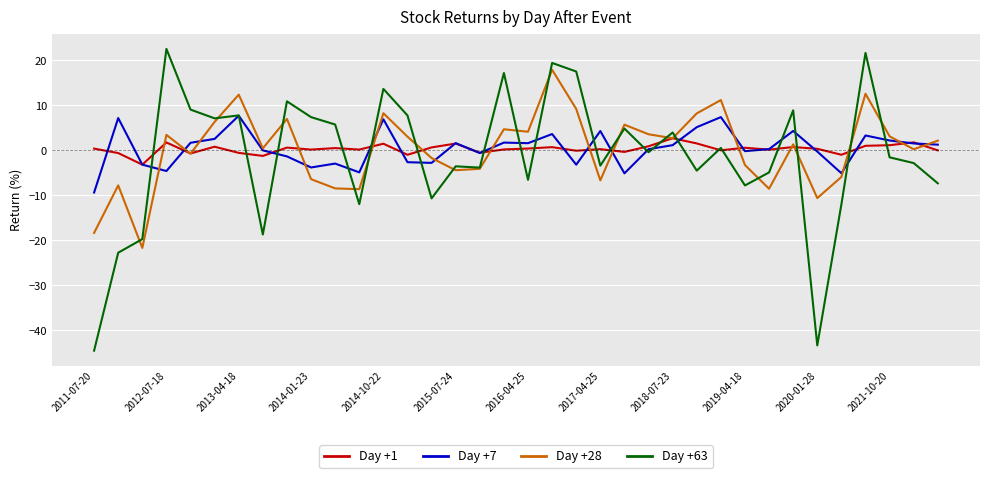

Rank the series by their maximum value, from lowest to highest.

Day +1, Day +7, Day +28, Day +63